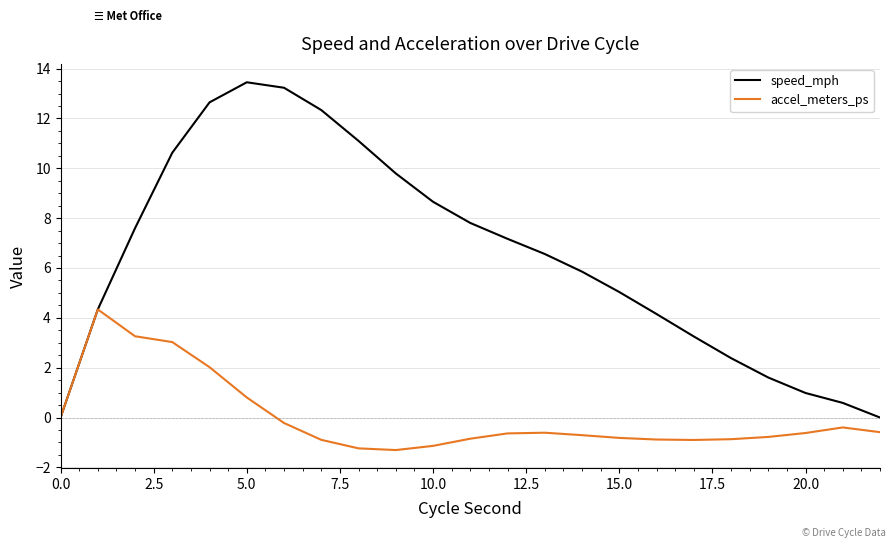

What is the difference between the second highest and second lowest values in the speed_mph series?

13.2